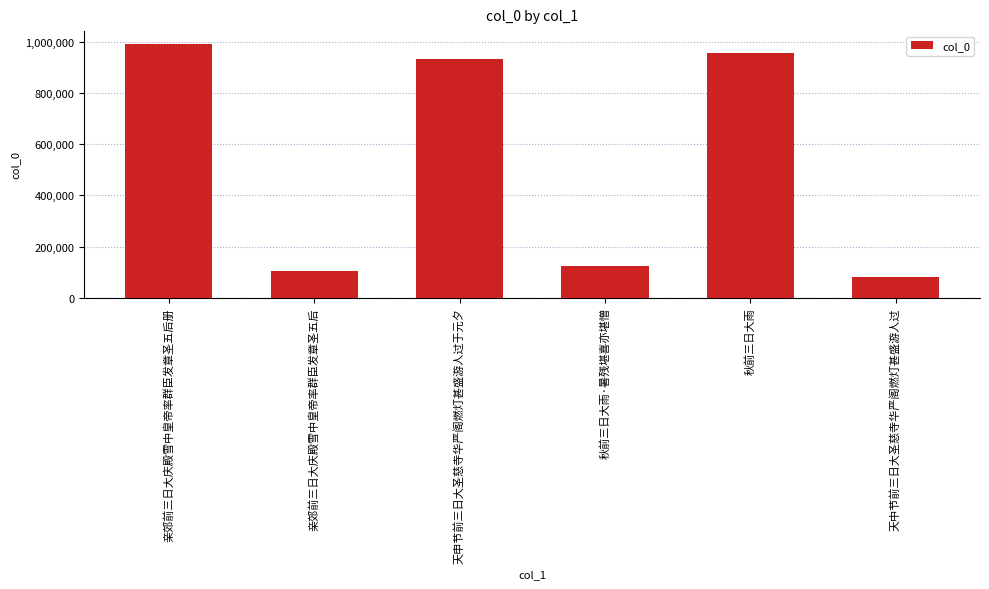

Does the chart contain any negative values?

No